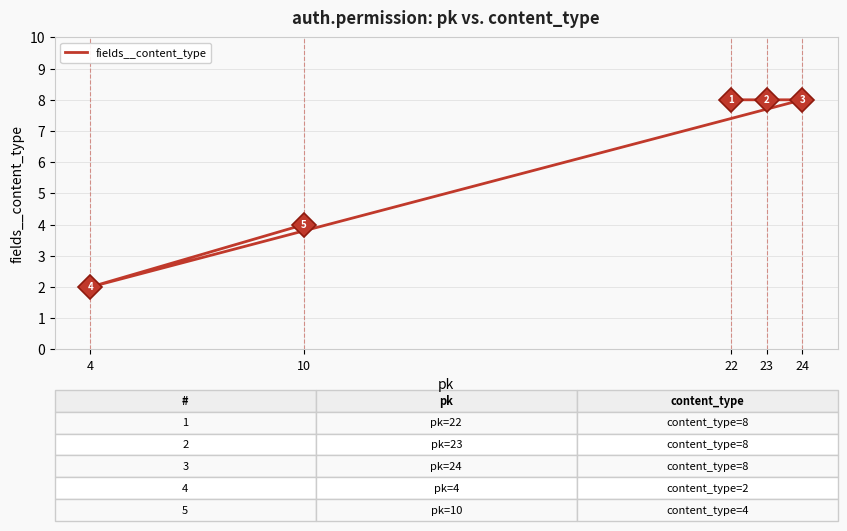

Which label corresponds to the largest value in the chart?

22